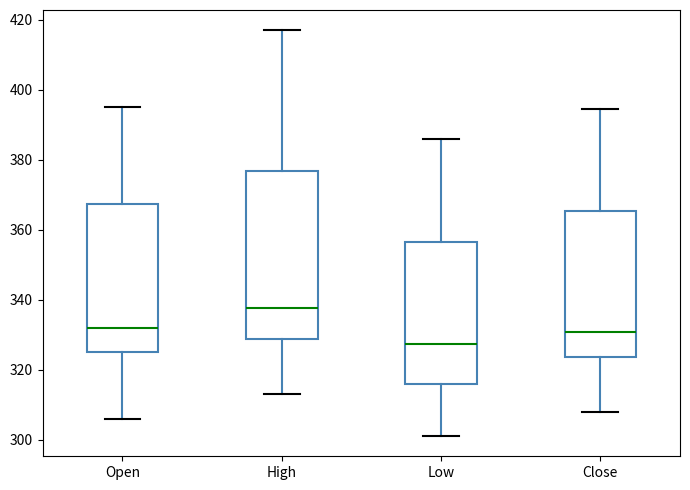

Reading left to right, read every box against the y-axis: the position of its median line, the range the box covers, and the ends of its whiskers. The values are not printed on the chart, so give them approximately, as read against the axis.

Open: median 332, box 326 to 368, whiskers 306 to 396
High: median 338, box 328 to 376, whiskers 314 to 418
Low: median 328, box 316 to 356, whiskers 302 to 386
Close: median 330, box 324 to 366, whiskers 308 to 394